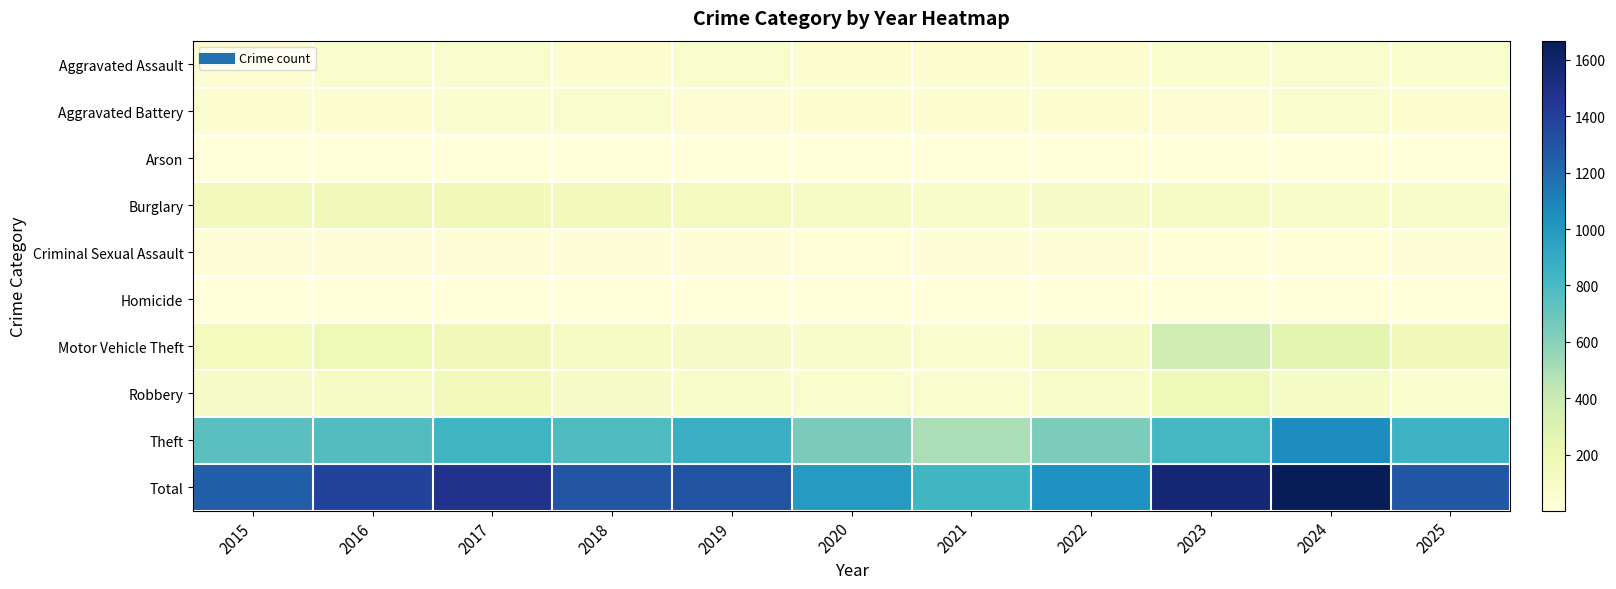

At which category is the sum across all series the highest?

2024